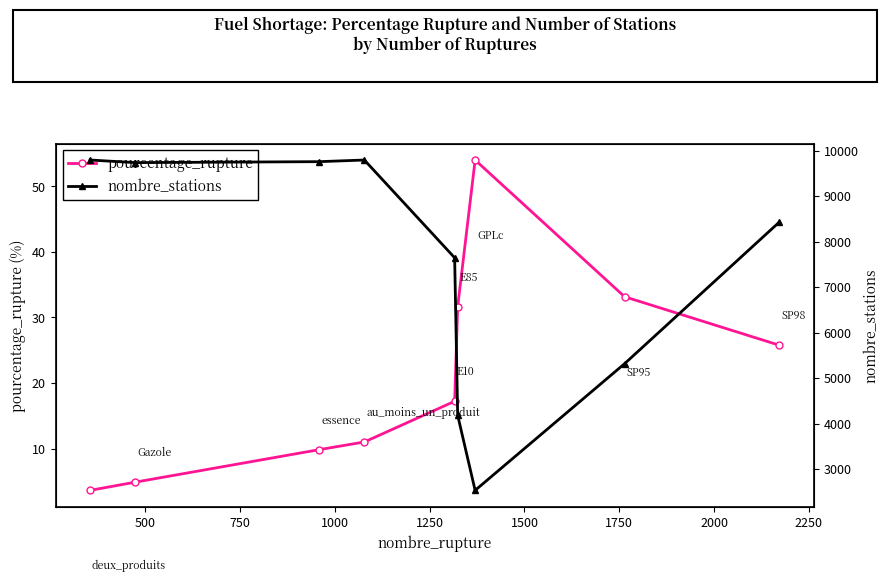

What is the maximum value for pourcentage_rupture?

54.0